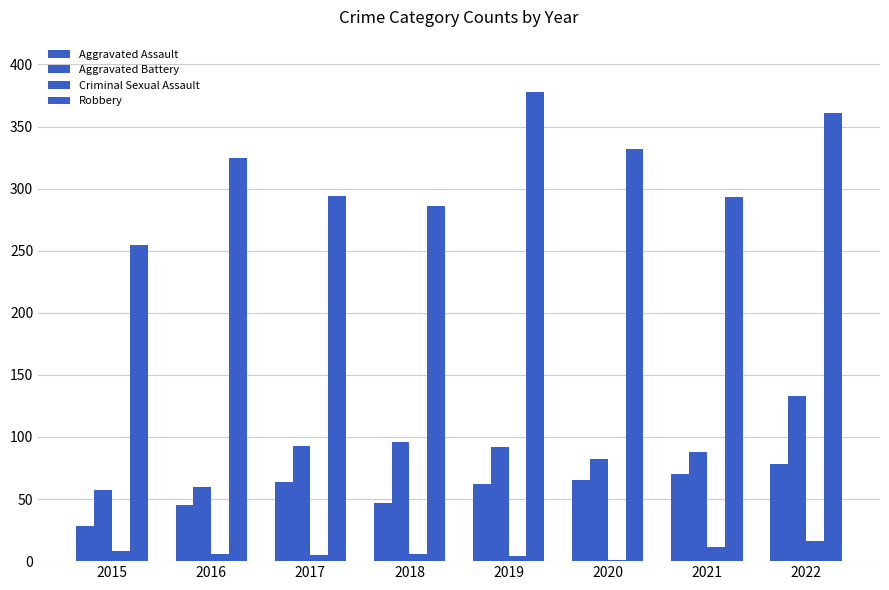

What is the total value across all series at 2015?

348